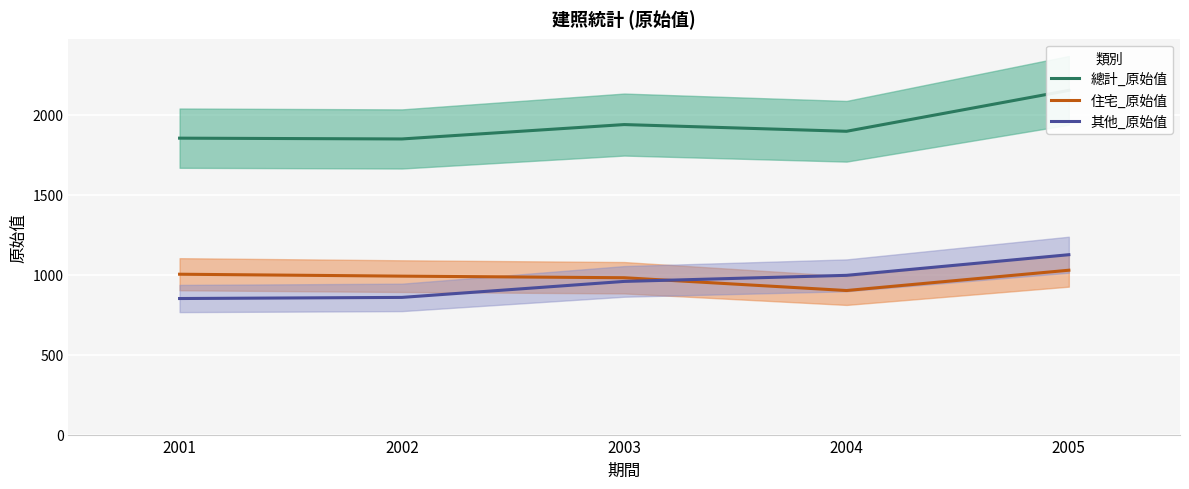

Which series has the largest total across all categories?

總計_原始值